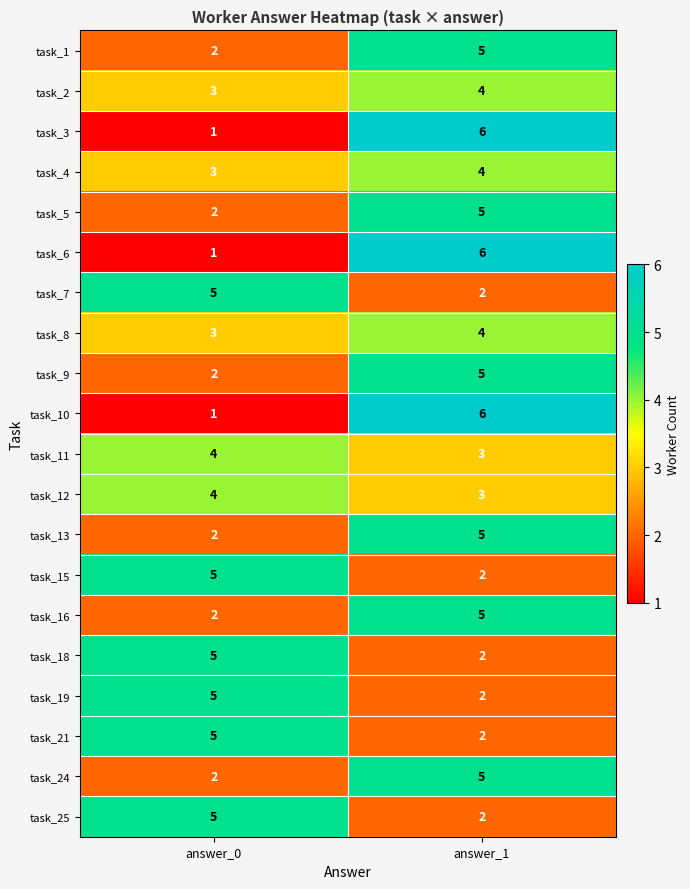

List the labels in order of task_16 value, largest first.

answer_1, answer_0